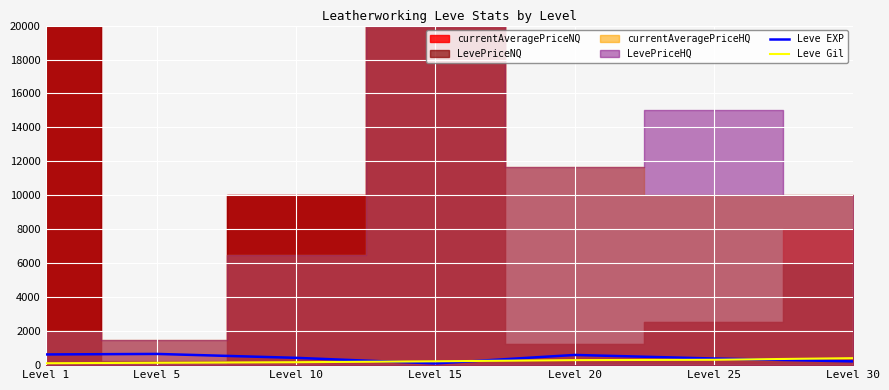

What is the minimum value shown in the chart?

100